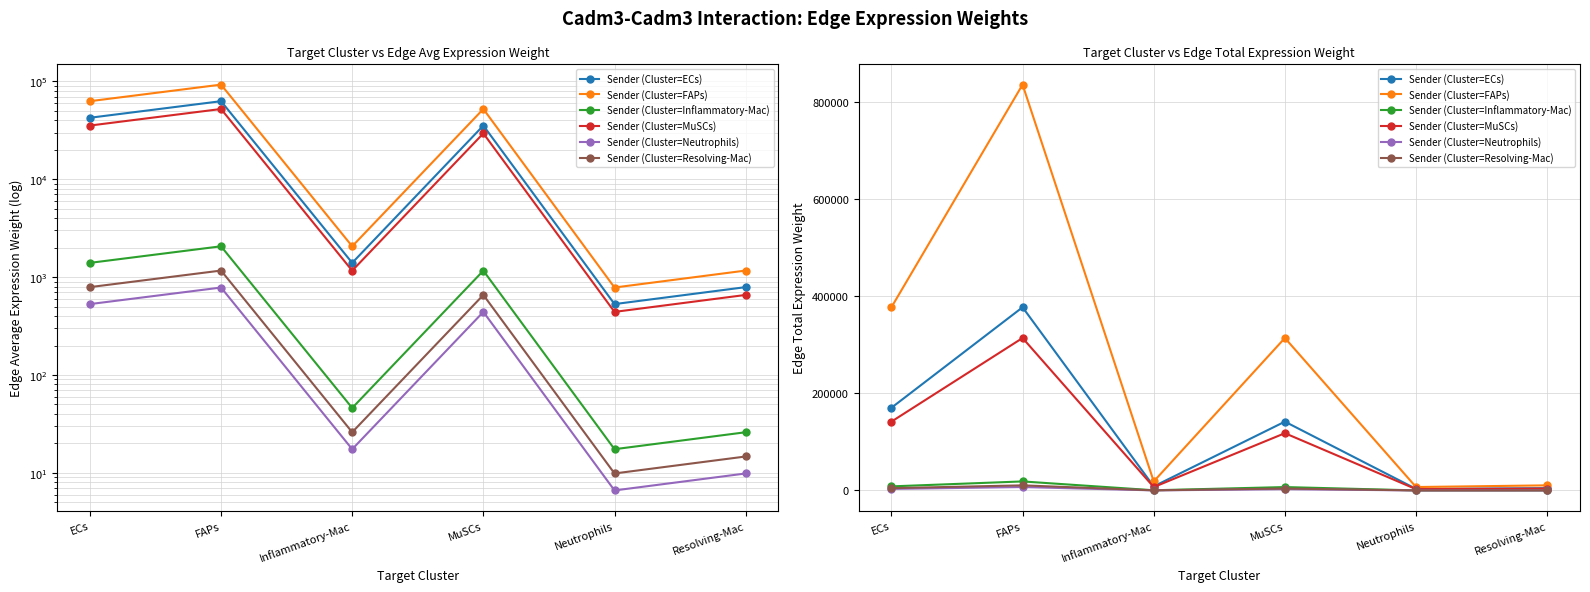

What is the label of the 6th point from the right?

ECs